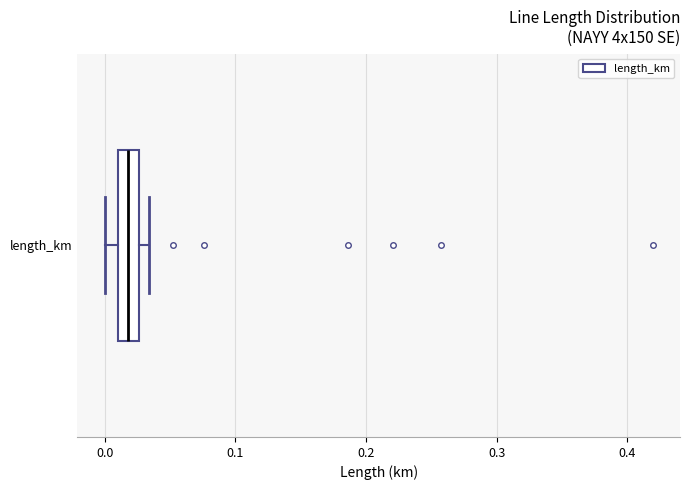

Transcribe this box plot: give where the median line is, the range the box spans, and where the two whiskers end, as read against the x-axis. The values are not printed on the chart, so give them approximately, as read against the axis.

median 0.02, box 0.01 to 0.03, whiskers 0.00 to 0.03 (just right of the box's right edge)